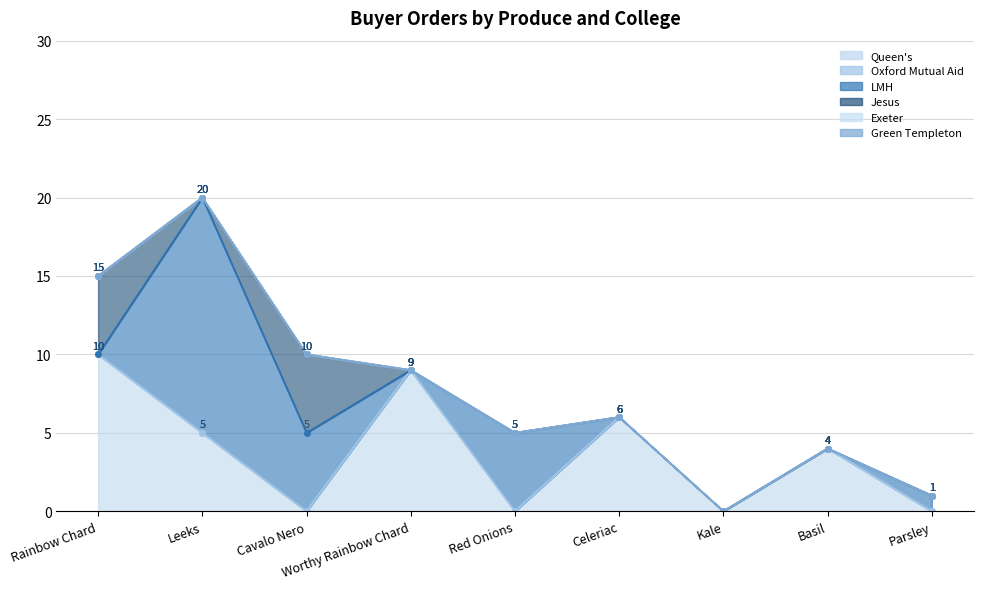

Does the chart display data point markers on the line(s)?

Yes